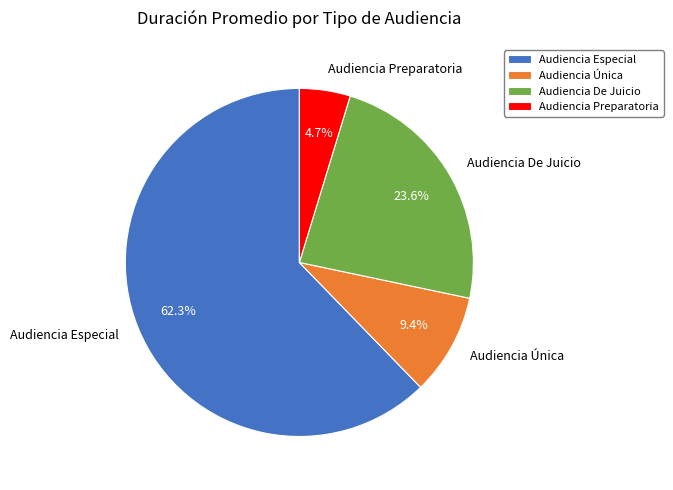

What percentage is the Audiencia Preparatoria slice, to the nearest percent?

5%